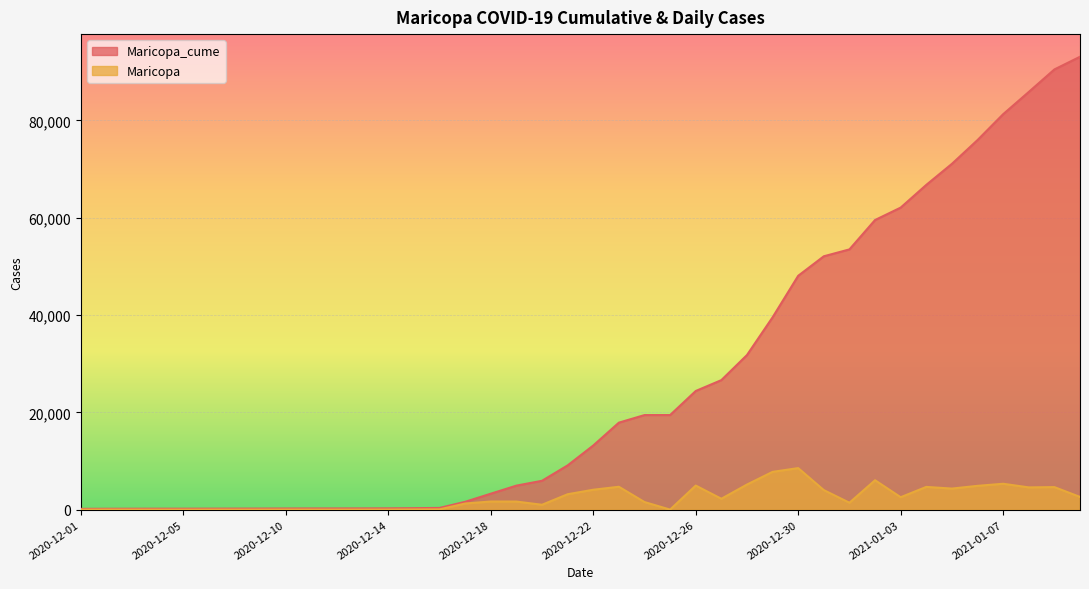

True or false: Maricopa_cume and Maricopa cross at least once.

False